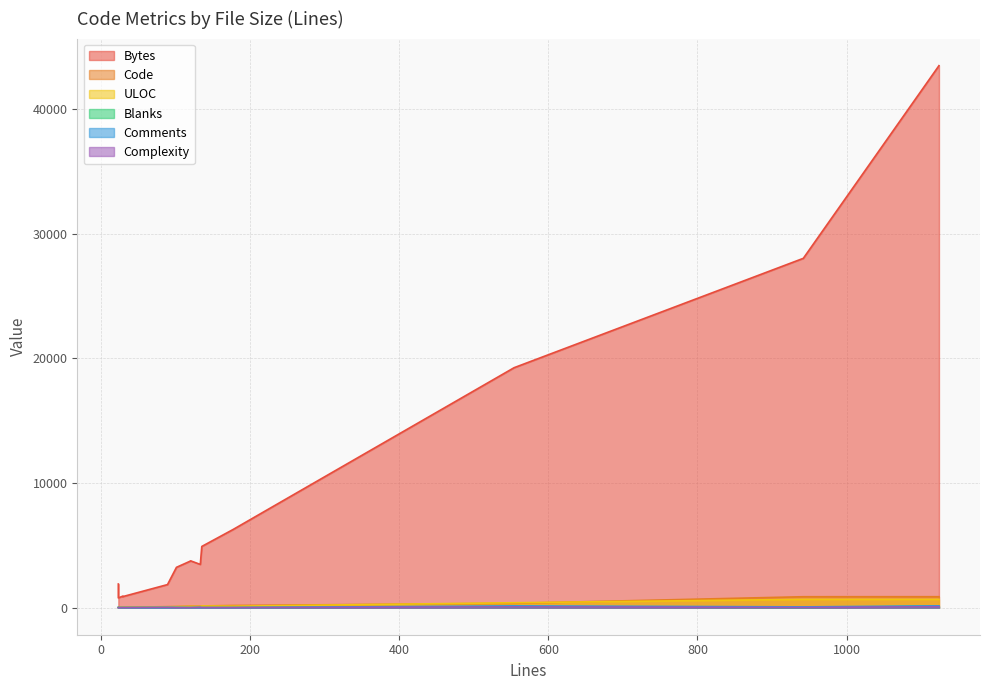

Where is the first local maximum for Complexity?

133